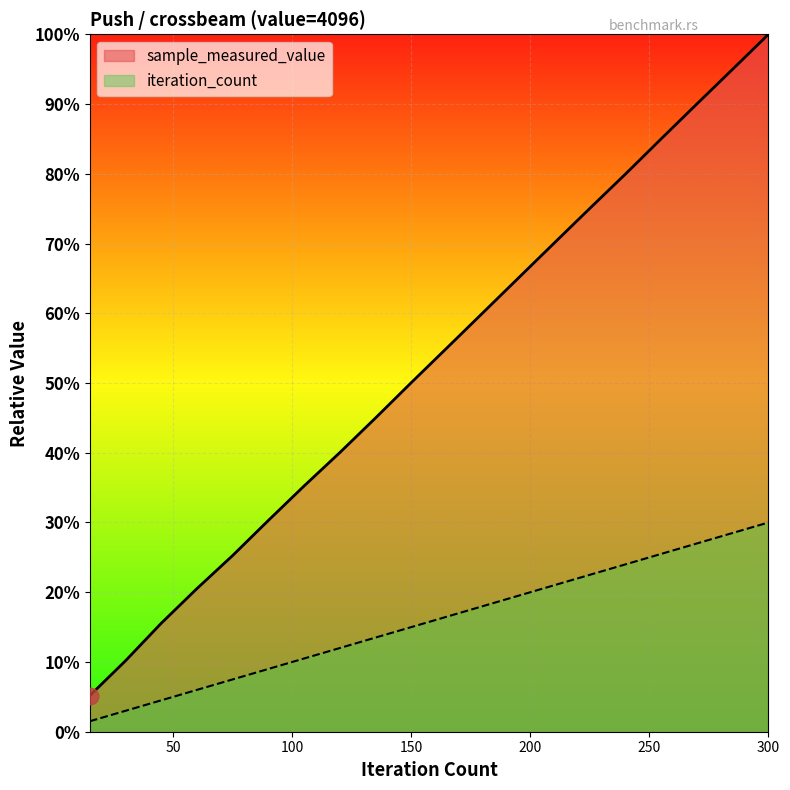

Between 30 and 120, which series saw the biggest shift?

sample_measured_value